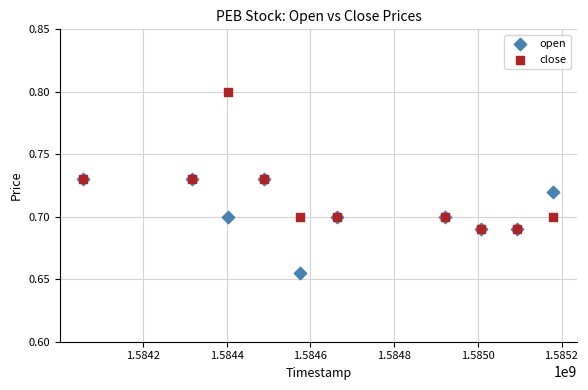

What are all the series names shown in the legend?

open, close